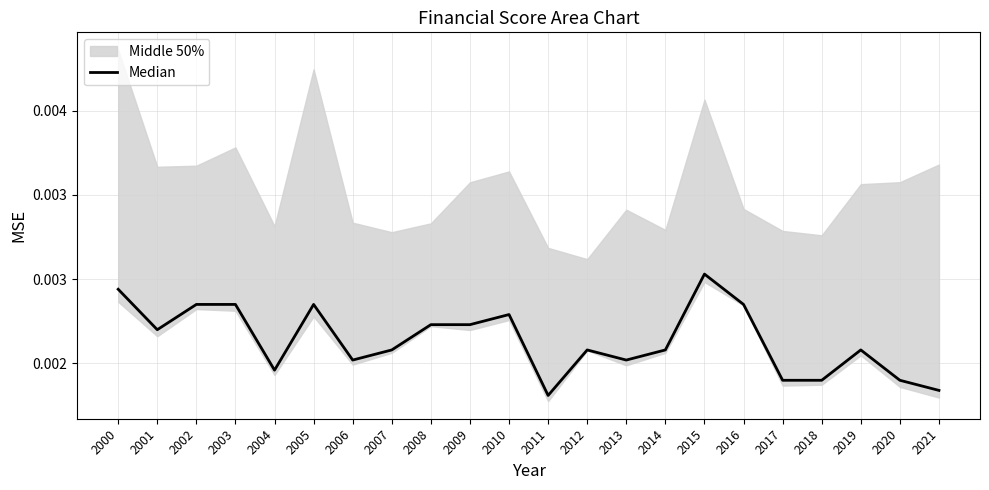

The value at 2010 is 0.0. True or false?

True